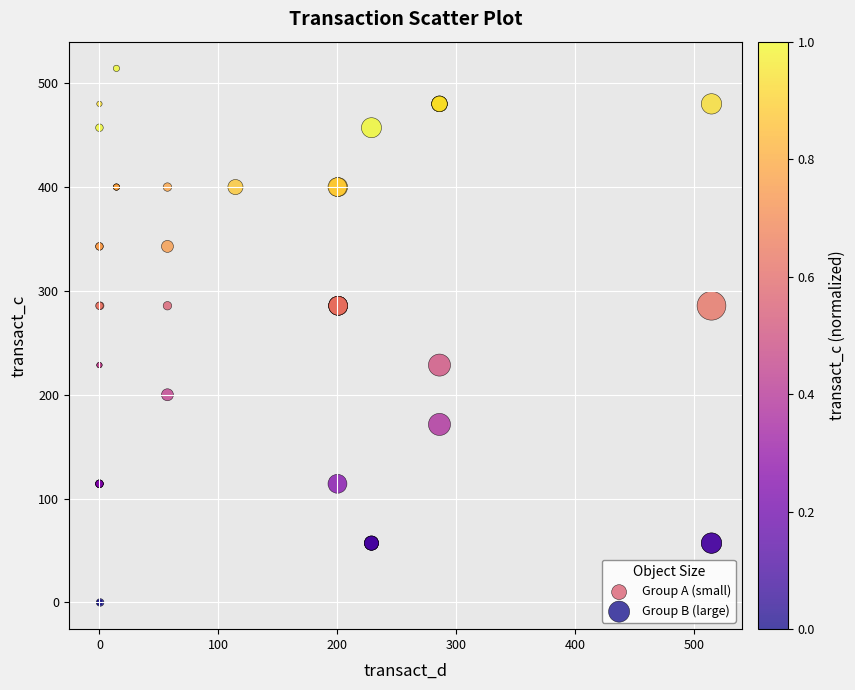

Which series has the largest Y range (max minus min)?

Group A (small)